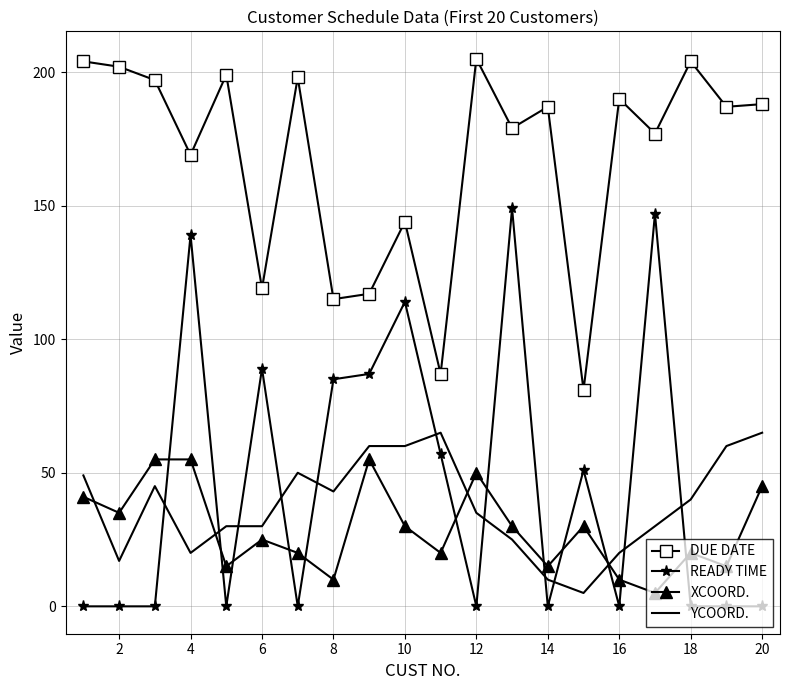

After their last crossing, which series has the higher values: READY TIME or YCOORD.?

YCOORD.